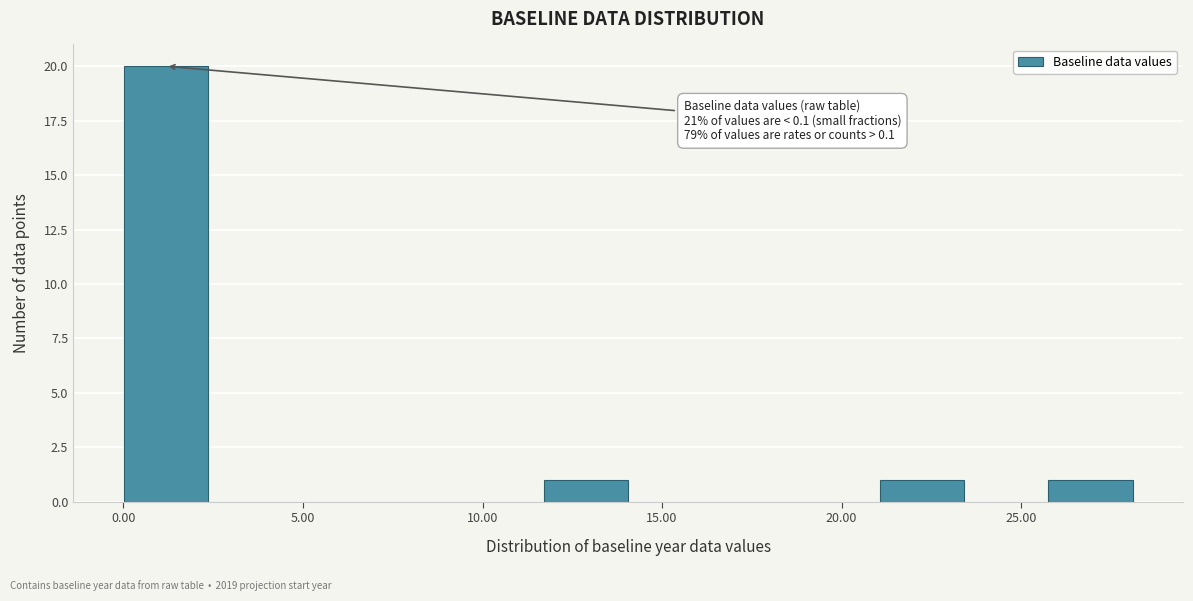

Over which range of the x-axis is the bar tallest?

0.0 to 2.5